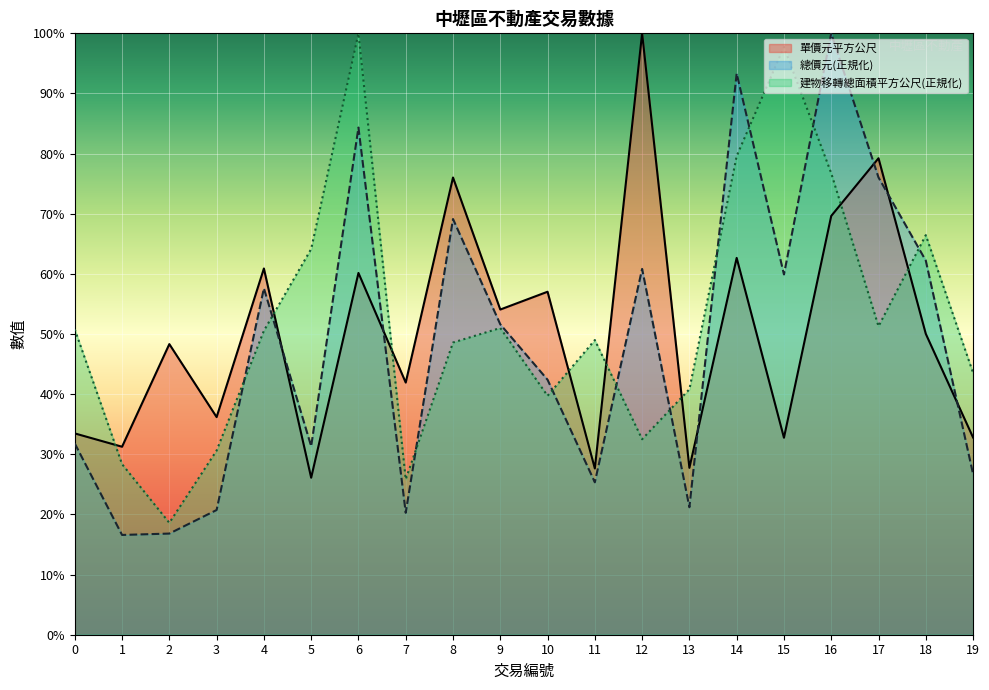

What is the value of the 總價元 point at the 10th from the left?

51.6